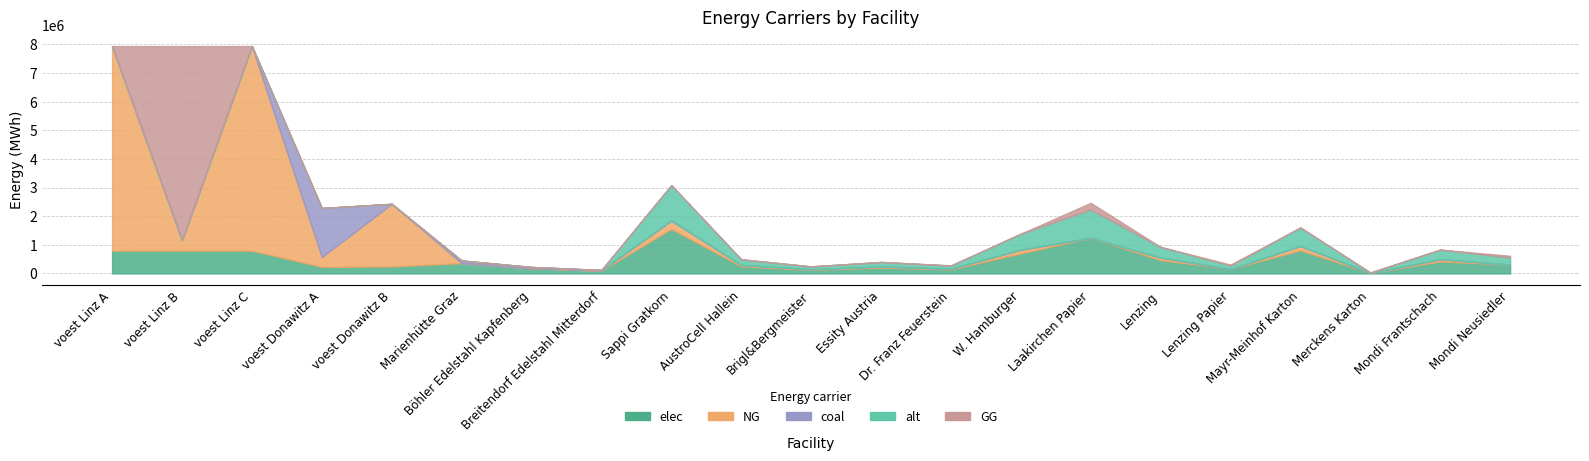

True or false: NG and alt cross at least once.

False